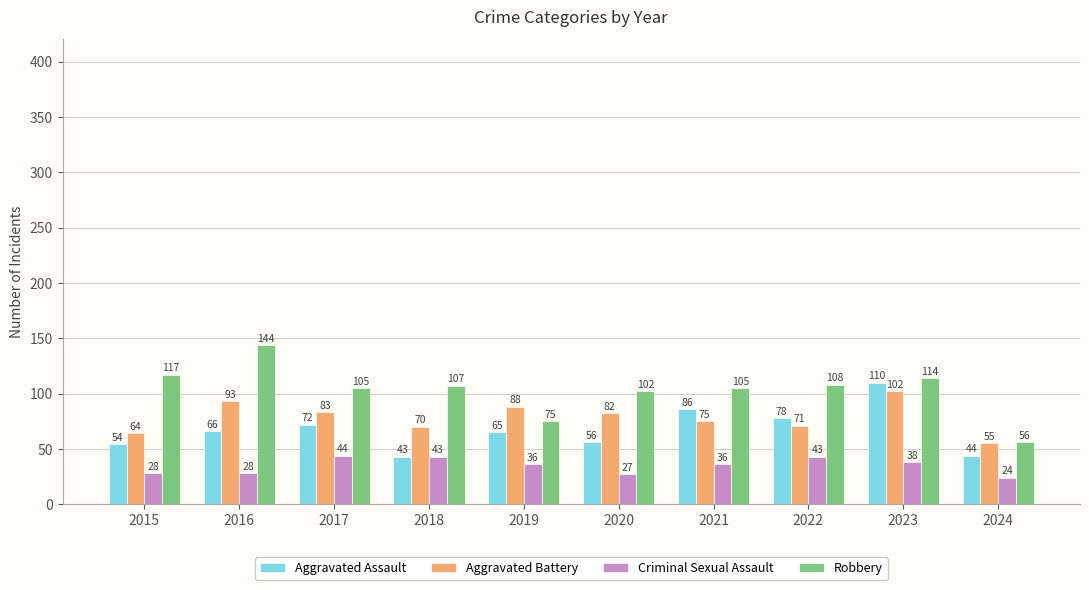

Does the chart contain any negative values?

No